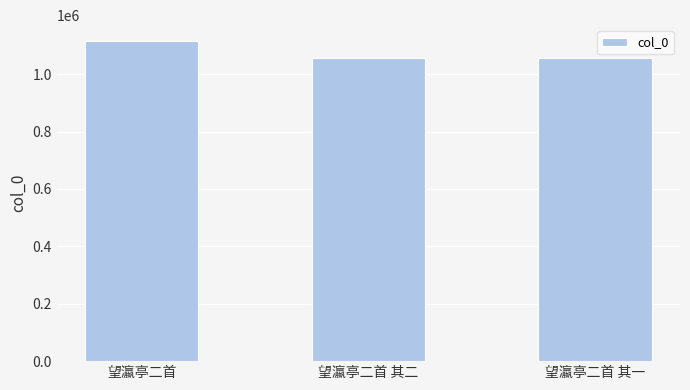

What is the label of the 3rd bar from the left?

望瀛亭二首 其一